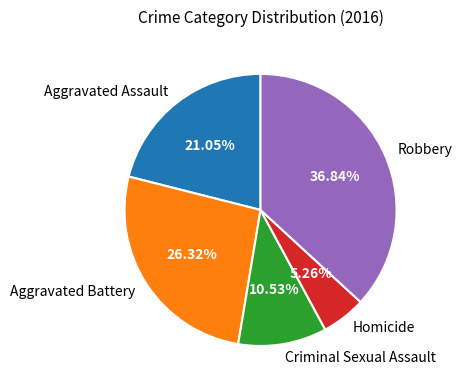

To the nearest percent, what is the combined percentage of Homicide and Aggravated Assault?

26%